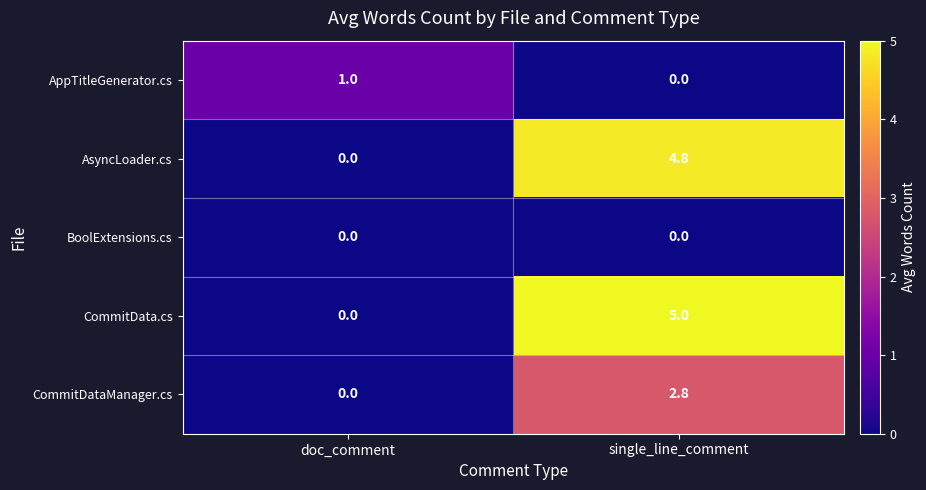

At how many categories does at least one series exceed 3?

1